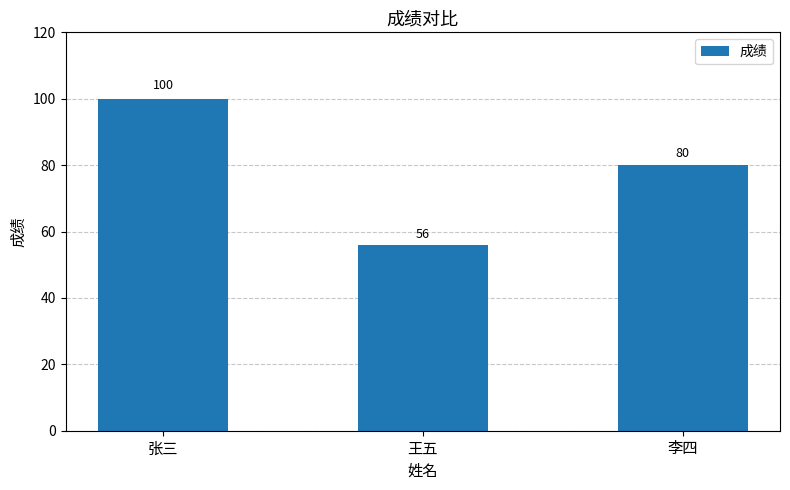

At which label does the data first exceed 80?

张三